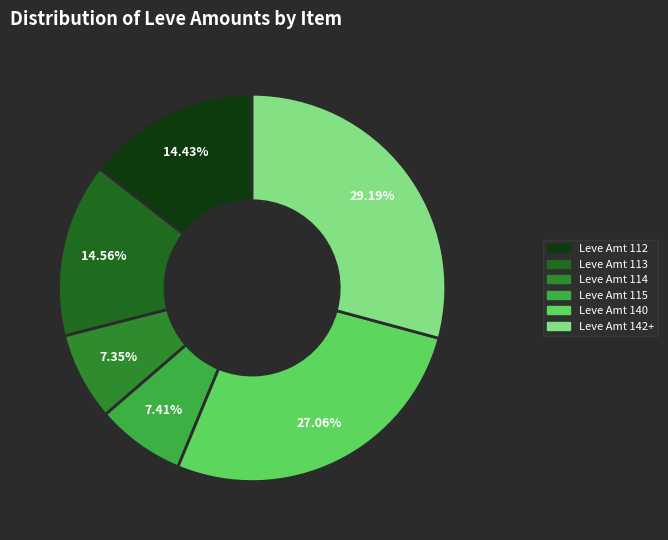

How many segments does this pie chart have?

6